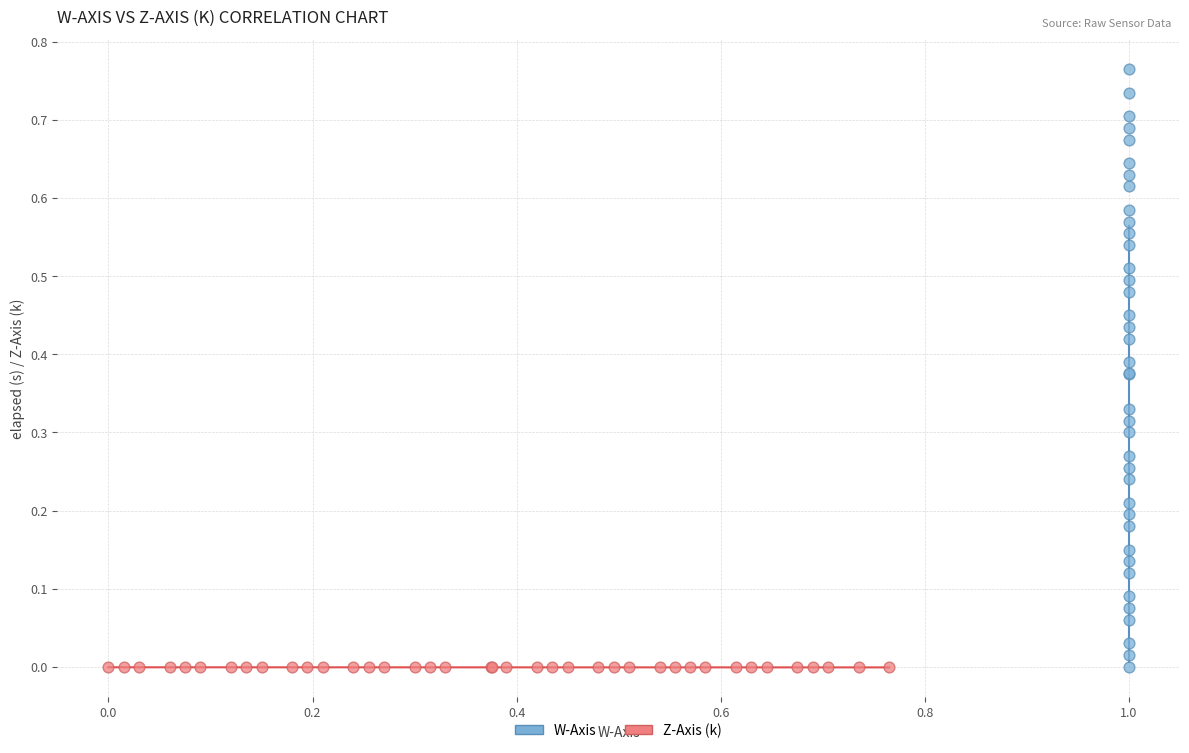

What are all the series names shown in the legend?

W-Axis, Z-Axis (k)